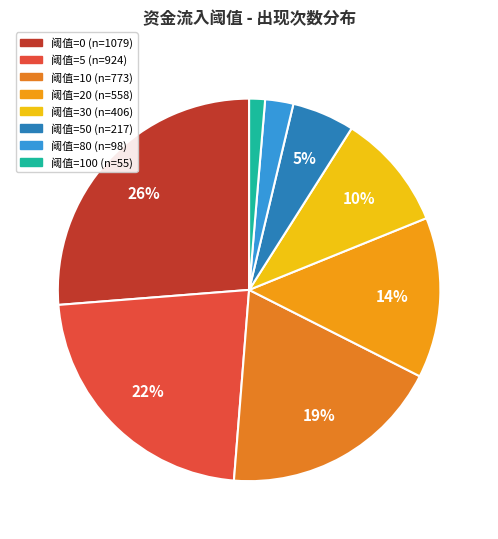

To the nearest percent, what is the difference between the largest and smallest slice percentages?

25%